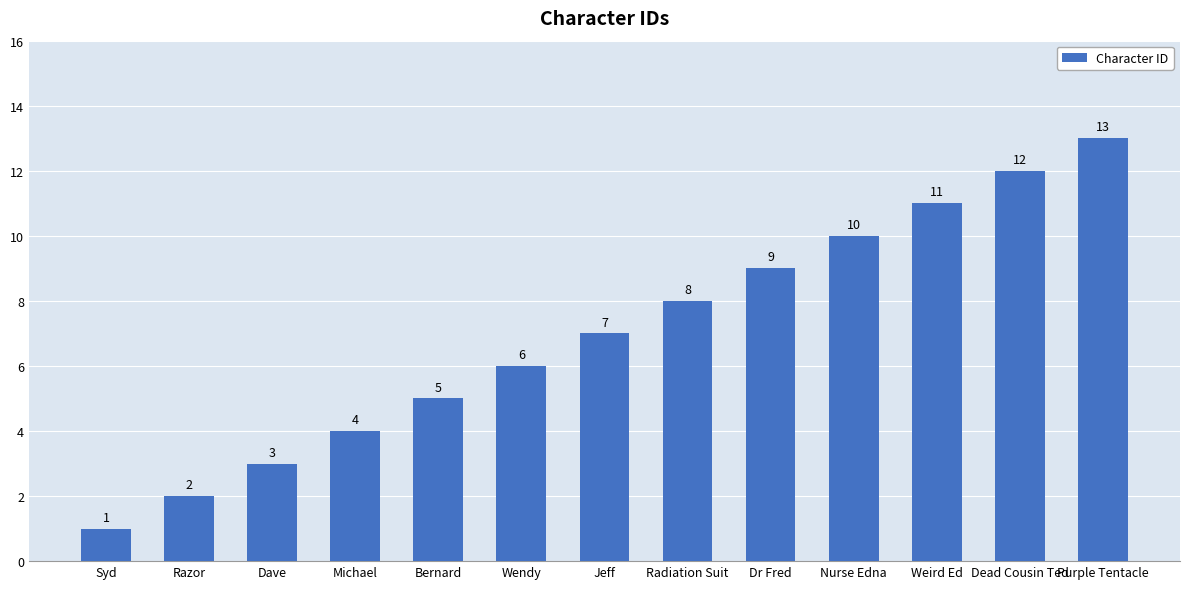

Between Weird Ed and Radiation Suit, which is larger?

Weird Ed